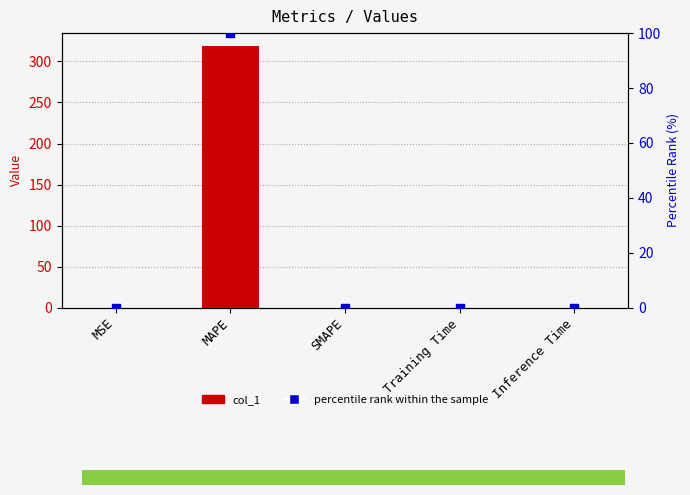

Which series contains the lowest Y value?

col_1